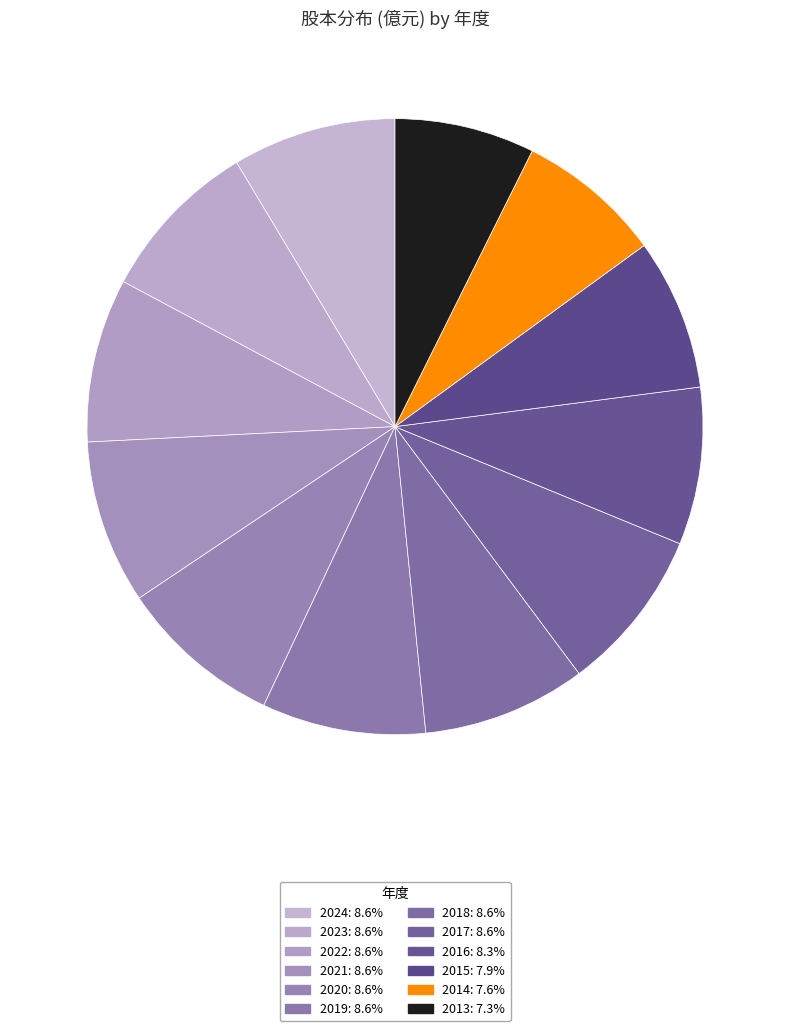

To the nearest percent, what is the difference between the largest and smallest slice percentages?

1%